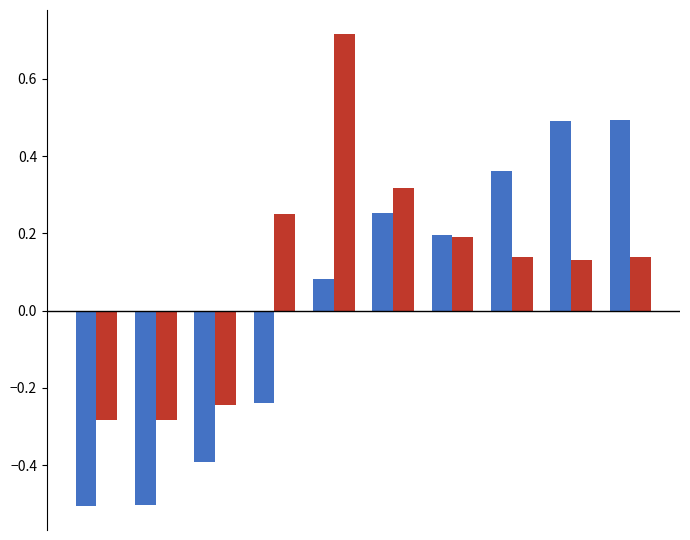

What is the minimum value shown in the chart?

-0.5